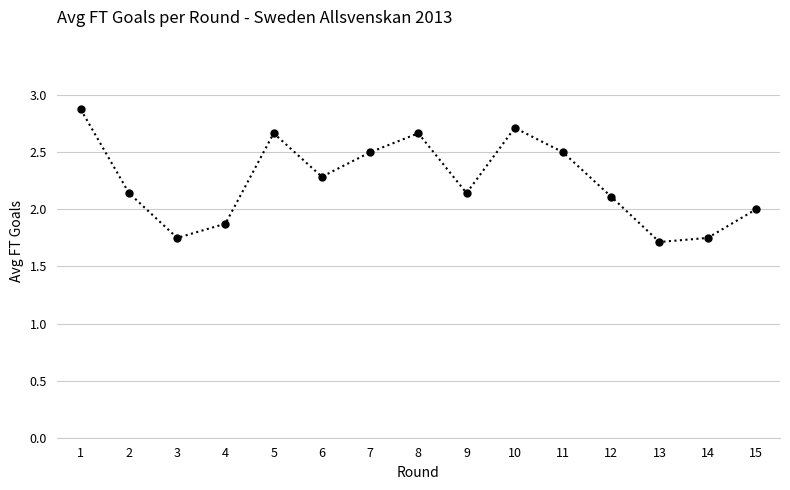

What is the value of the 13th point from the left?

1.7